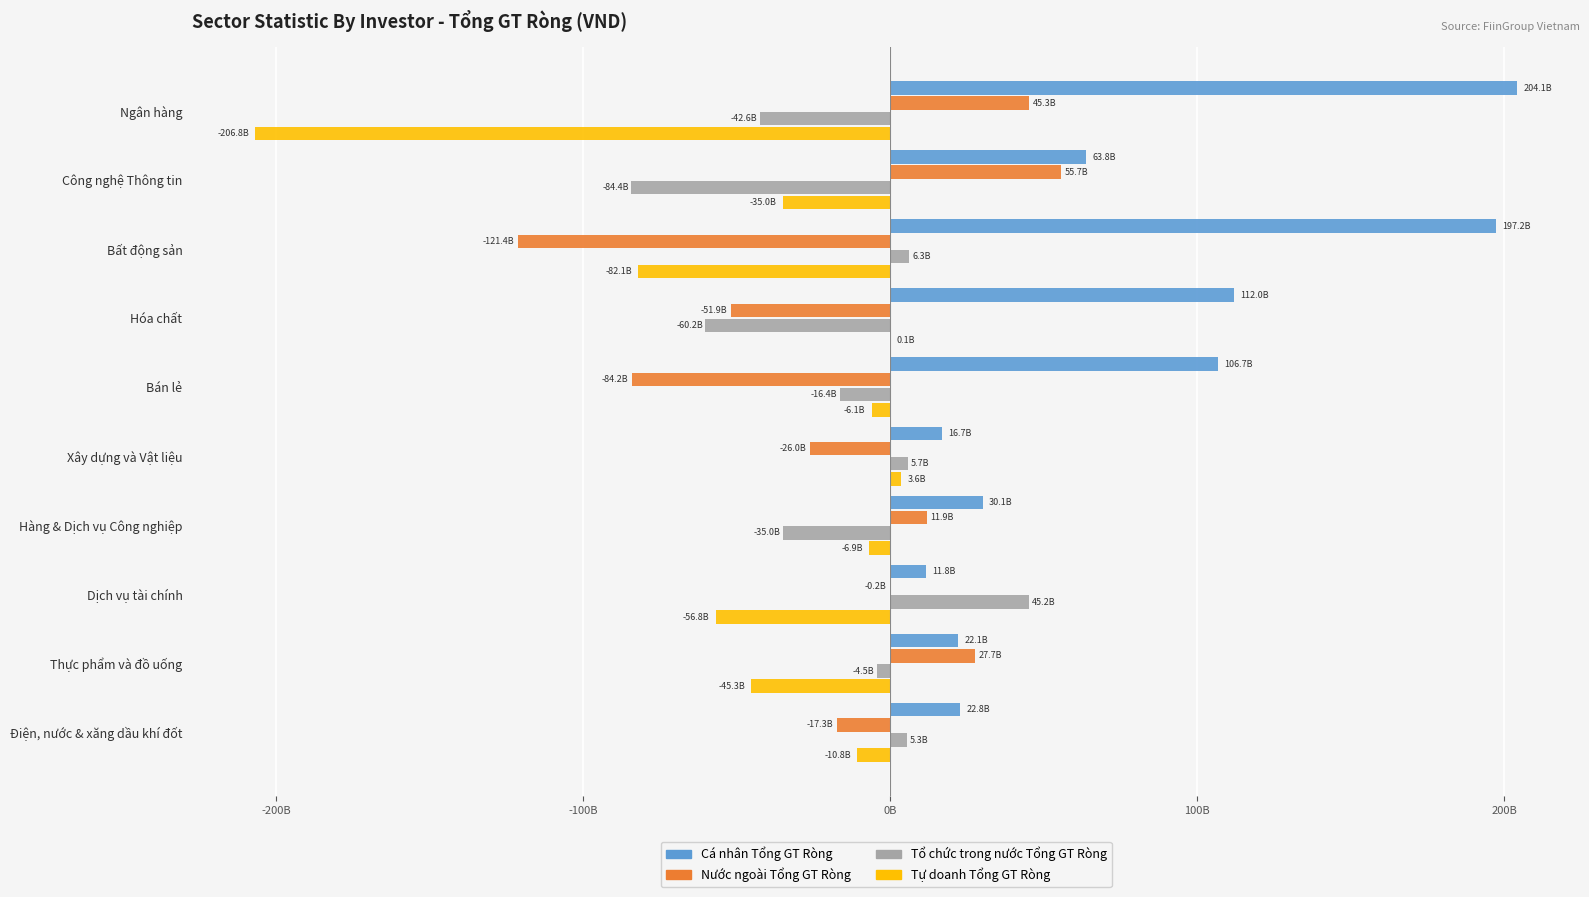

What is the difference between the maximum and minimum values in the Nước ngoài Tổng GT Ròng series?

177065206900